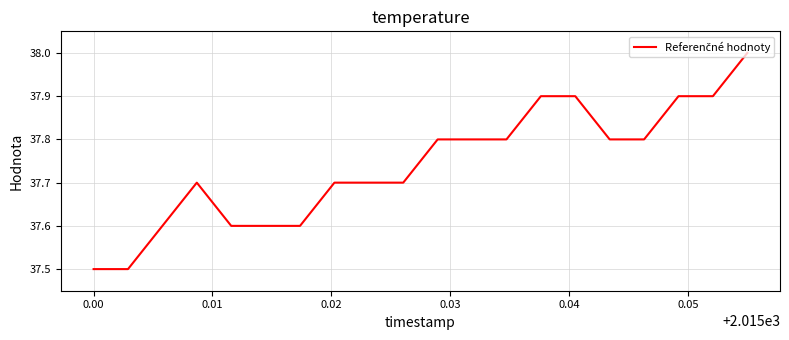

What is the minimum value shown in the chart?

37.5